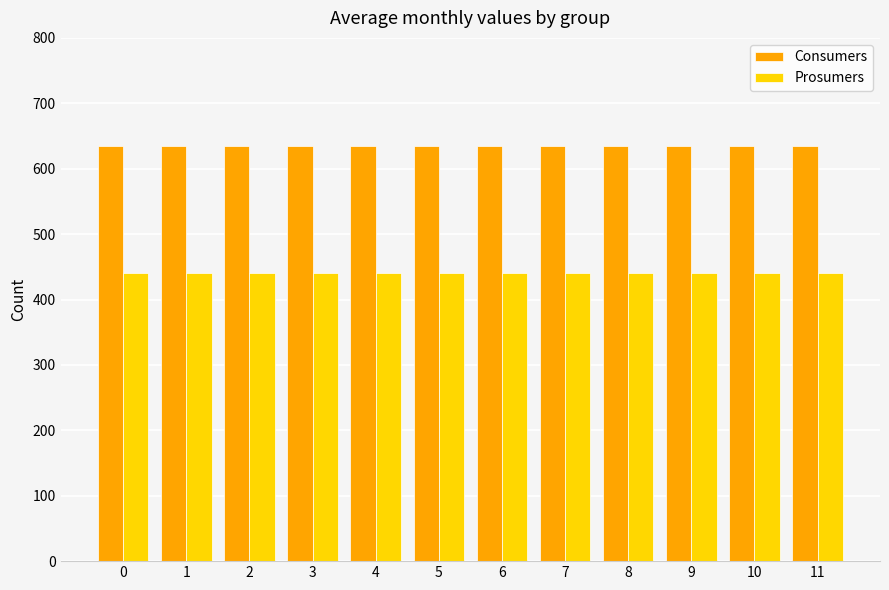

How many groups of bars are there?

12